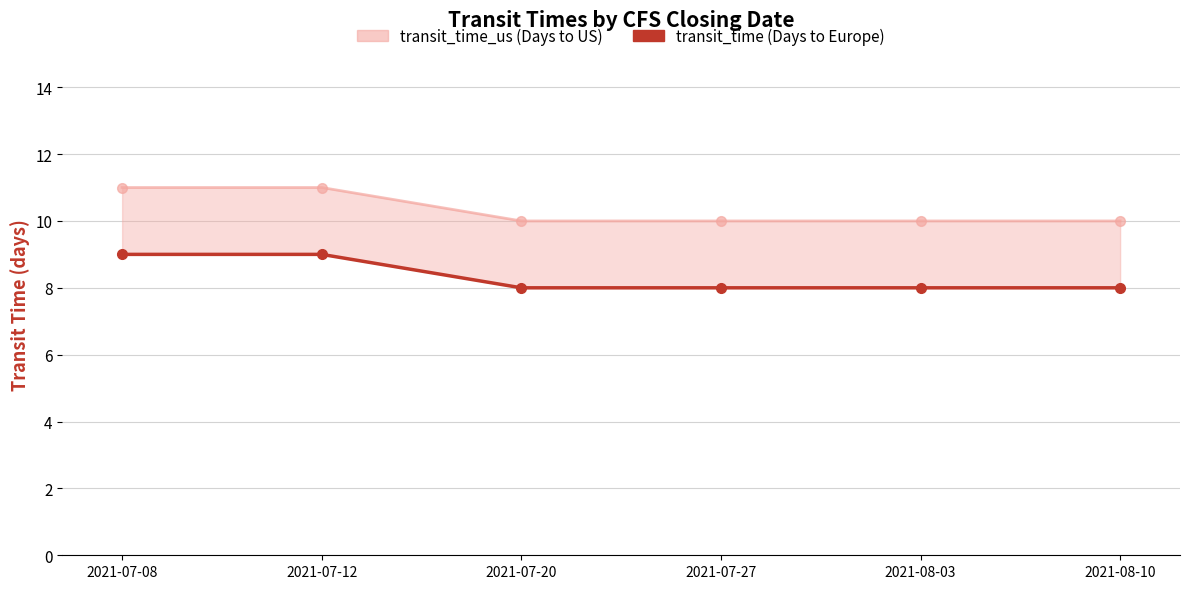

Which series has the largest total across all categories?

transit_time_us_line